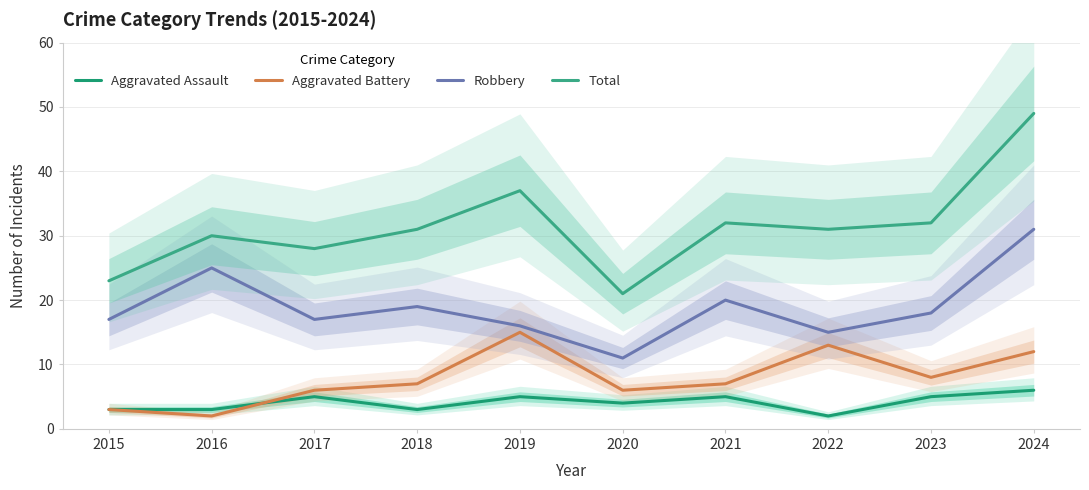

The value of Total at 2024 is 84. True or false?

False